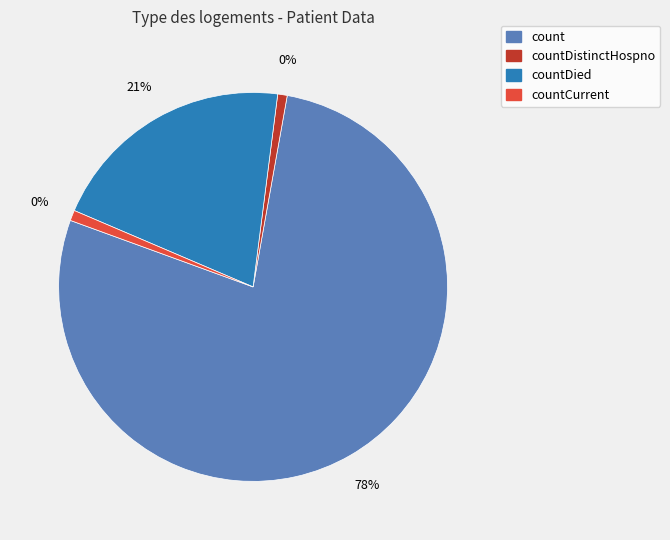

How much of the chart is everything except countCurrent?

99.1%